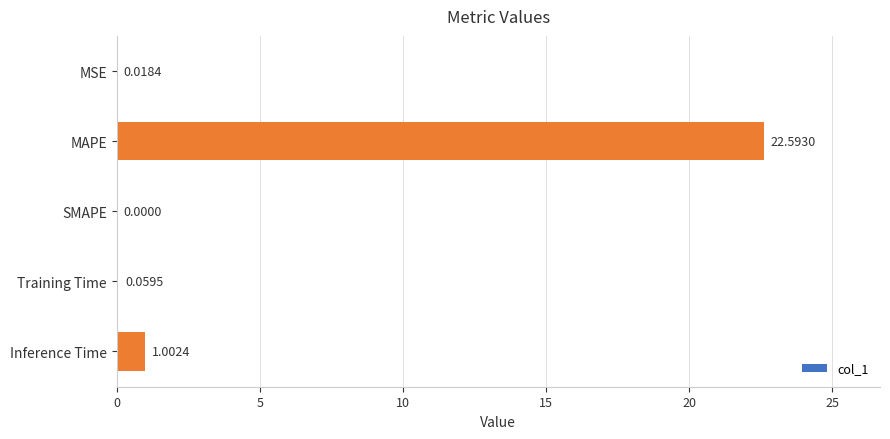

What is the average value?

4.7